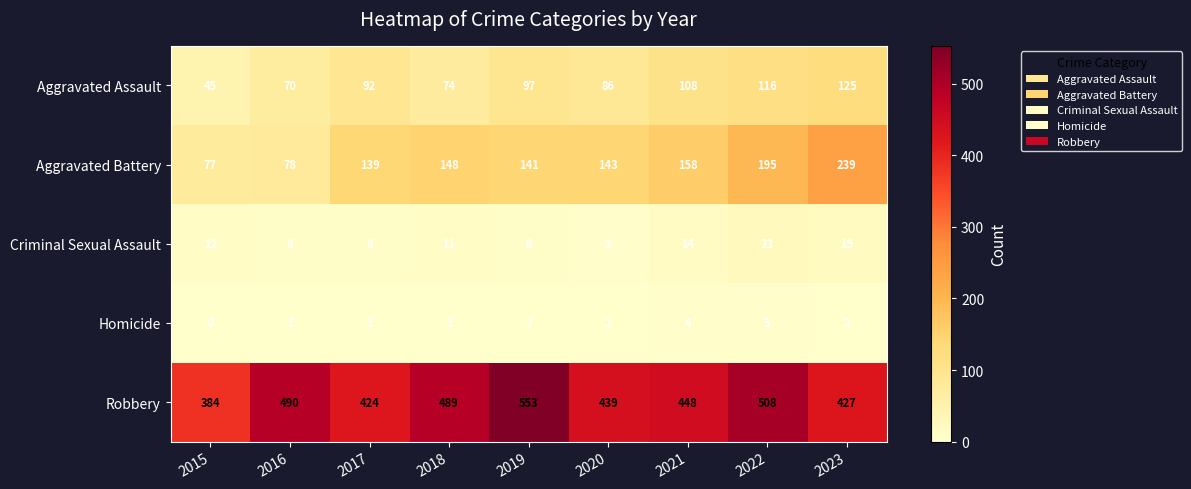

Which category has the lowest value across all series?

2015